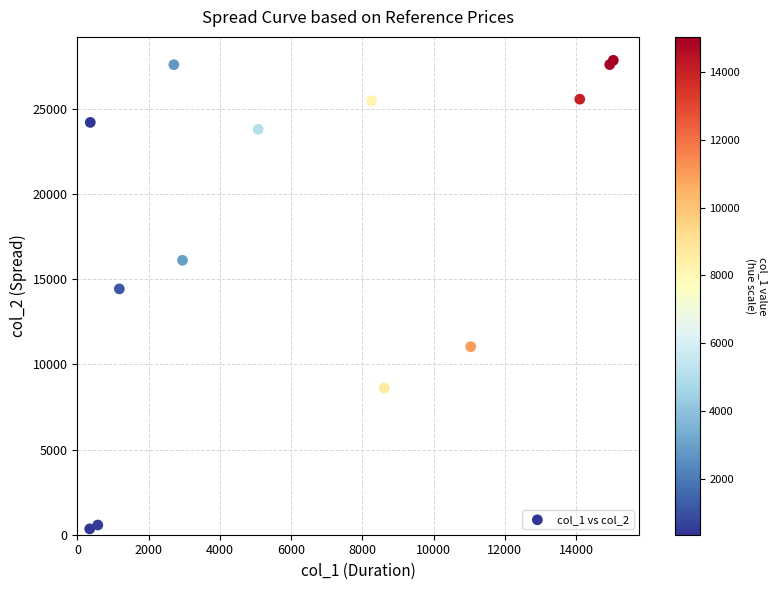

What Y value in the scatter plot is closest to 14105?

14441